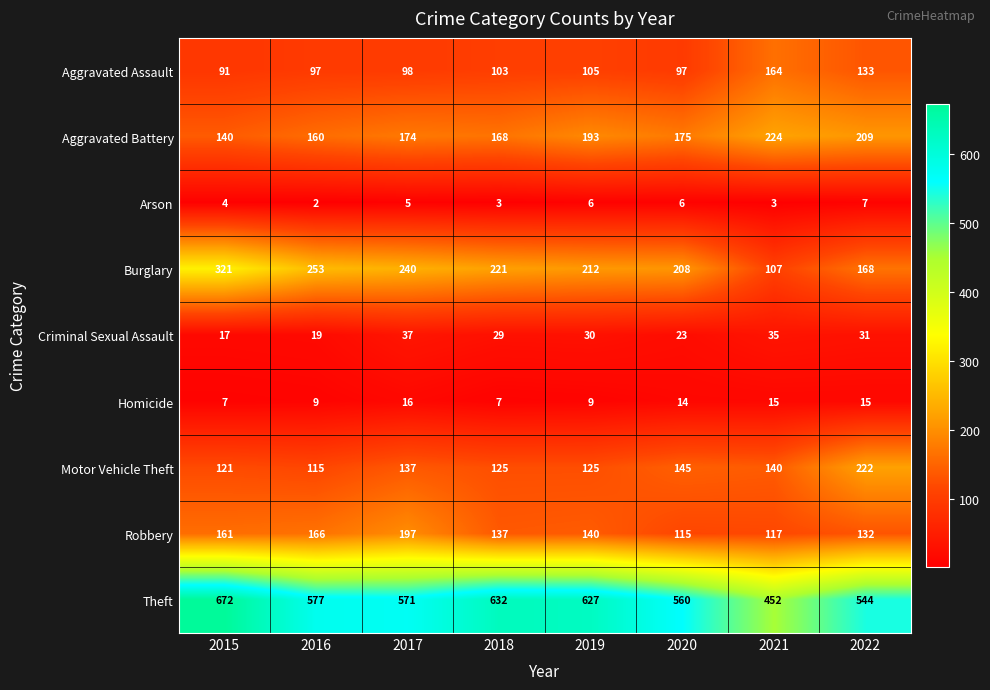

Read the Burglary value at 2018, to the nearest 50.

200